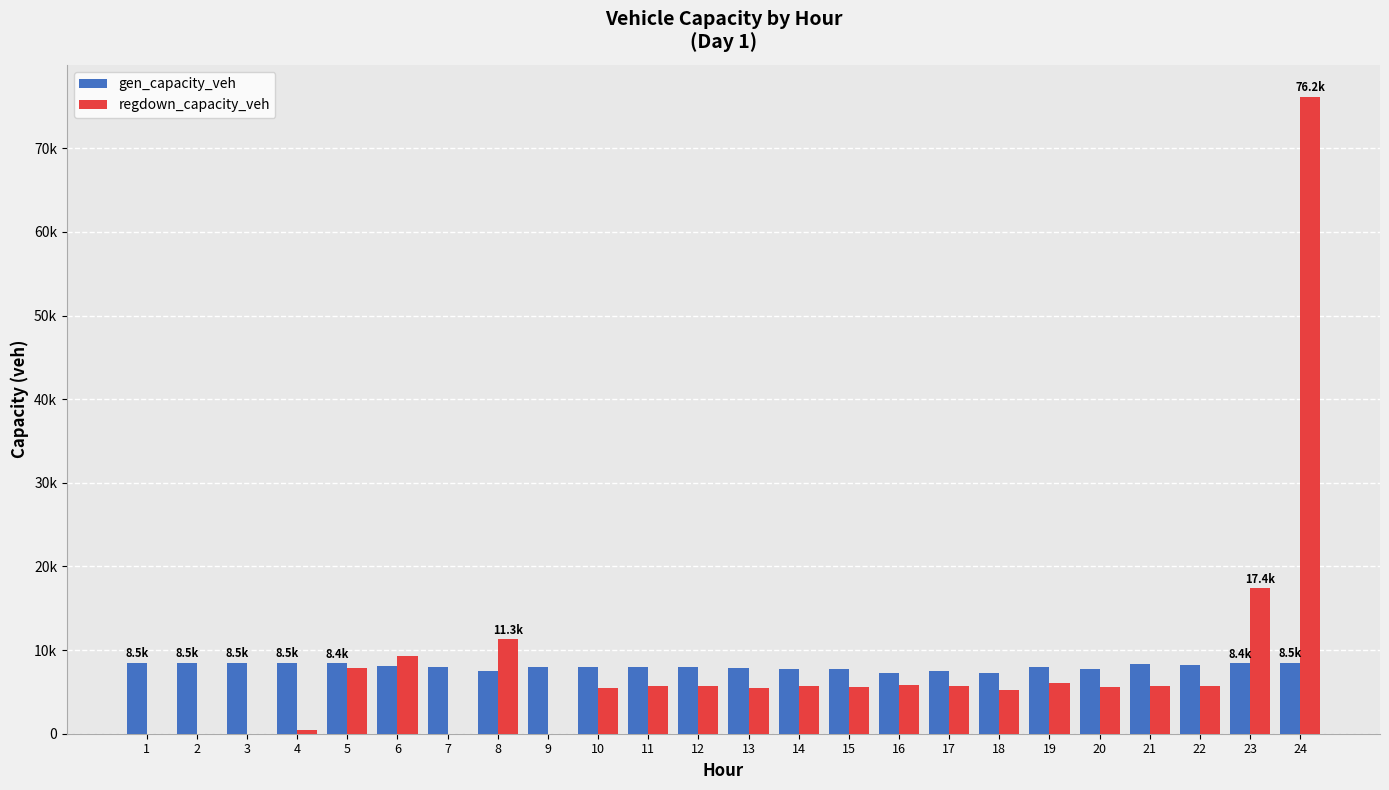

Are the bars grouped side by side (vs. stacked)?

Yes